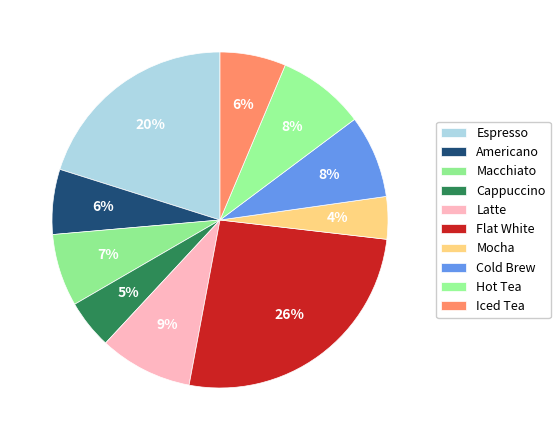

Count the number of slices in the pie.

10